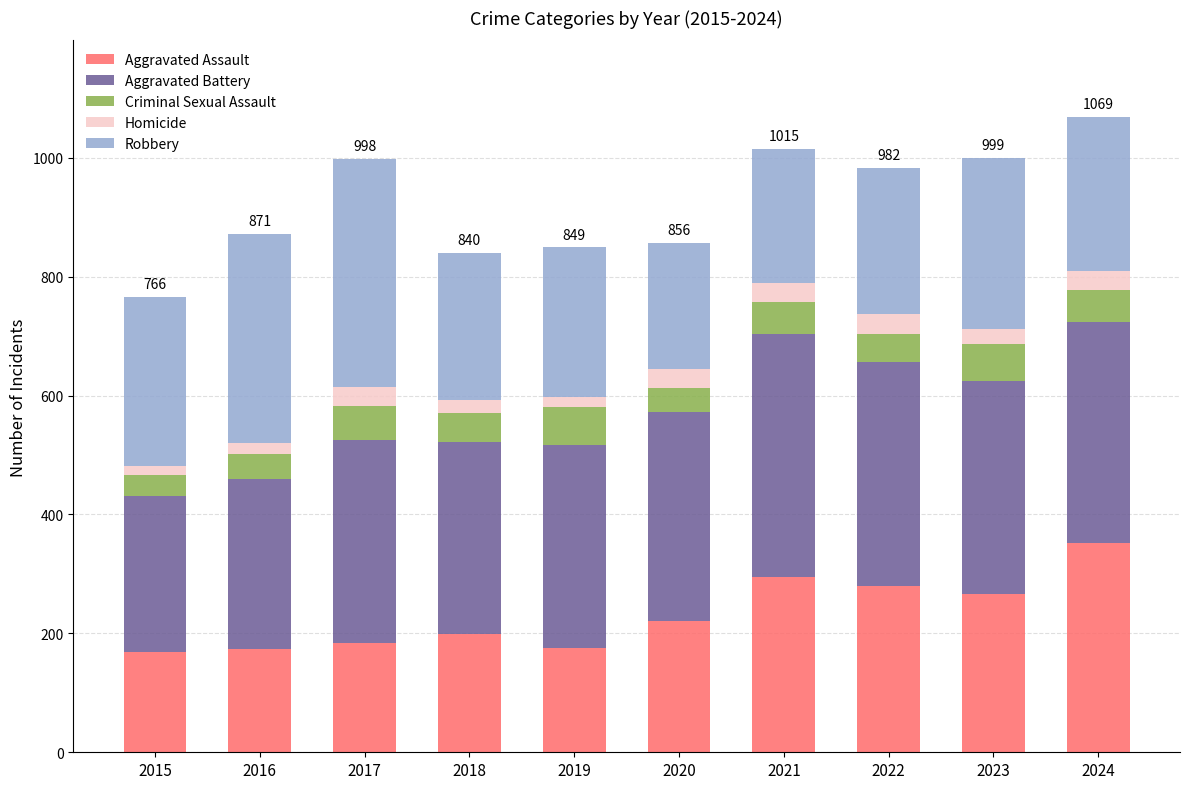

Are the bars grouped side by side (vs. stacked)?

No